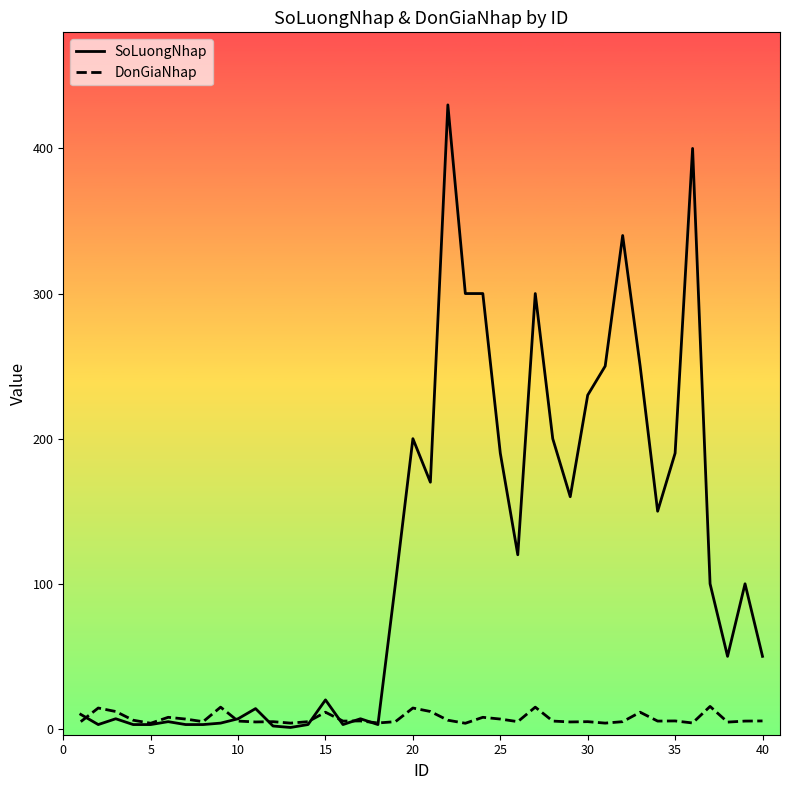

List the series in order of their peak value, highest first.

SoLuongNhap, DonGiaNhap